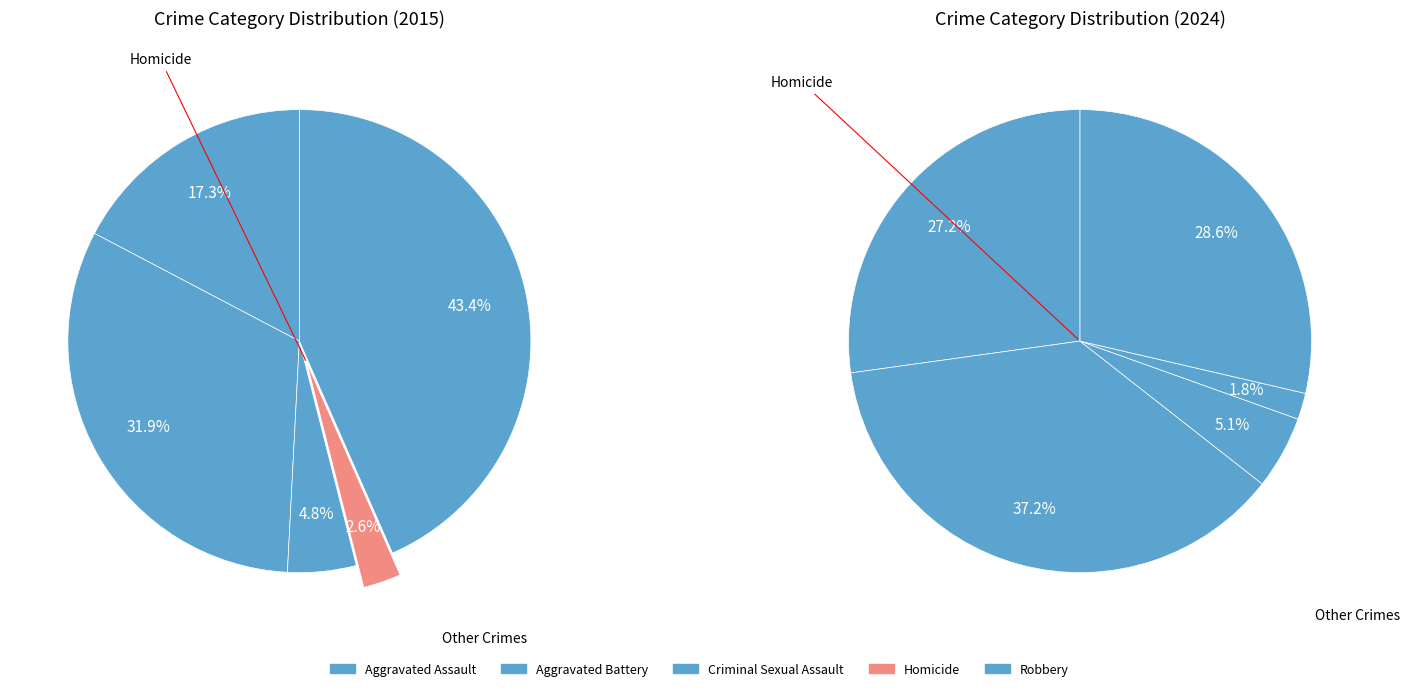

Does any single category account for the majority?

No